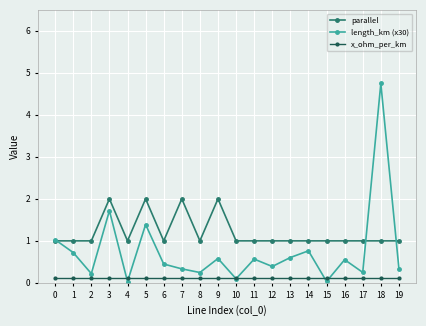

Is the value of x_ohm_per_km at 17 greater than the value of length_km (x30) at 7?

No